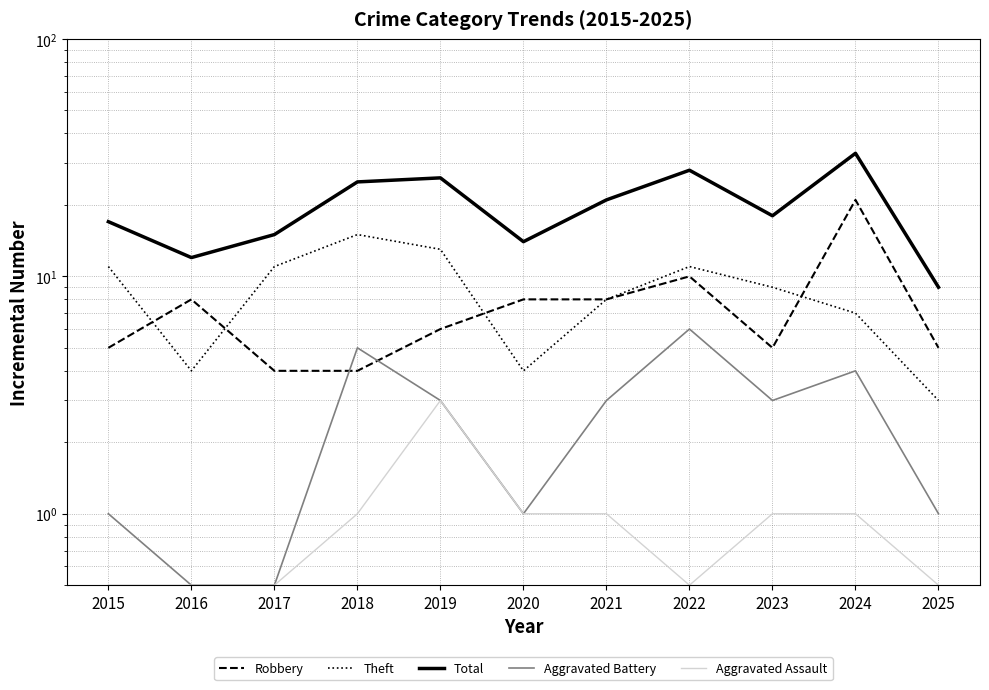

Which series has the widest spread of values?

Total